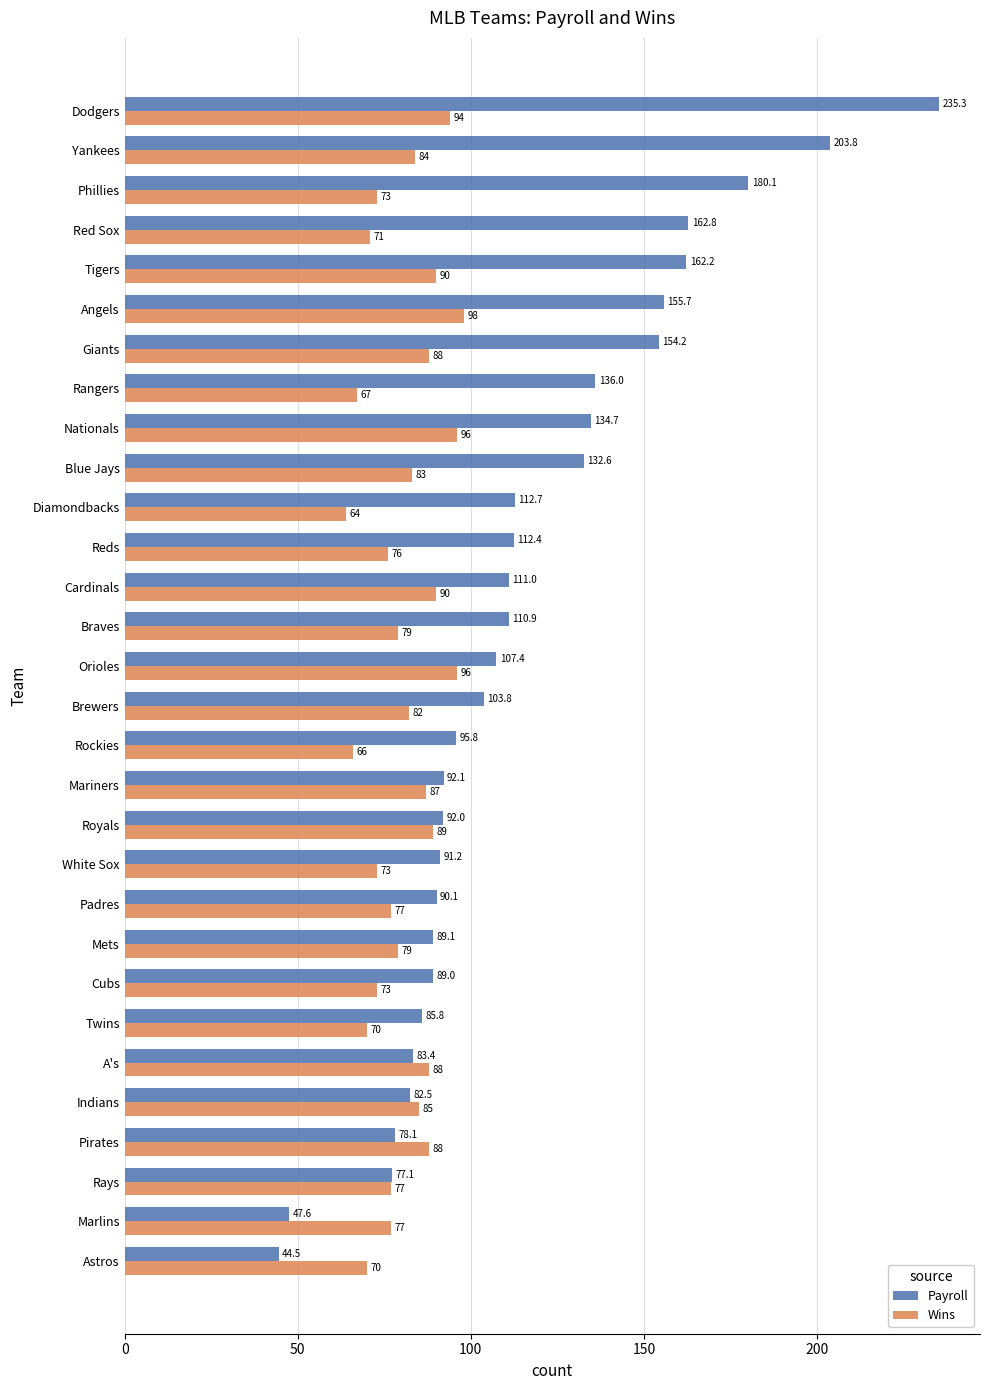

Is it true that Payroll equals 136.0 at Rangers?

True